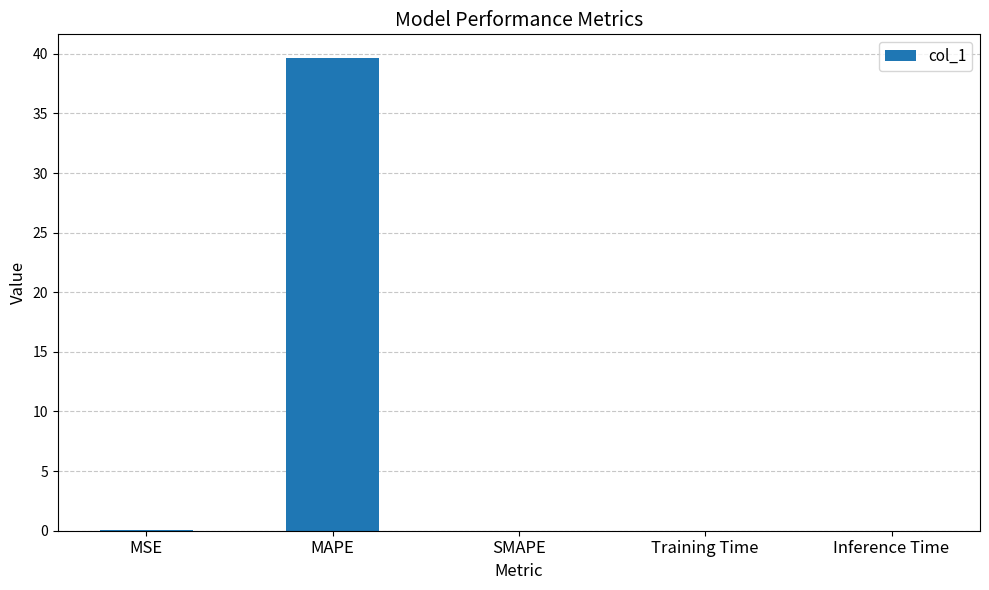

The chart shows a value of 0.0 at Inference Time. True or false?

True